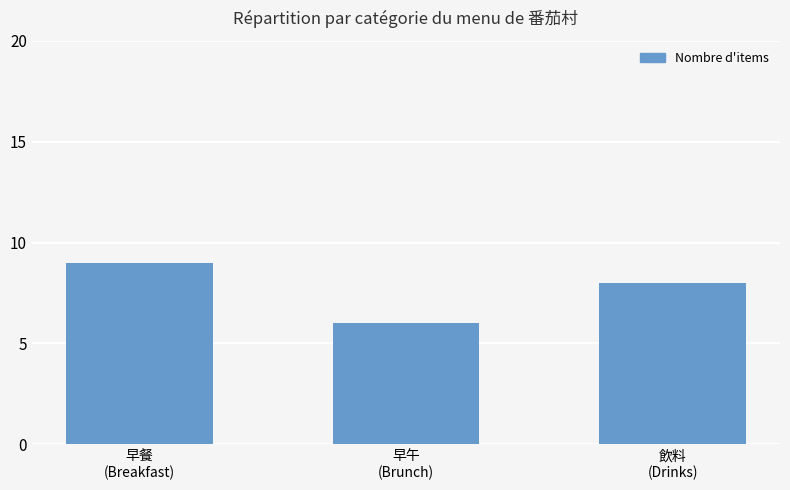

Rank the categories by value from highest to lowest.

早餐
(Breakfast), 飲料
(Drinks), 早午
(Brunch)